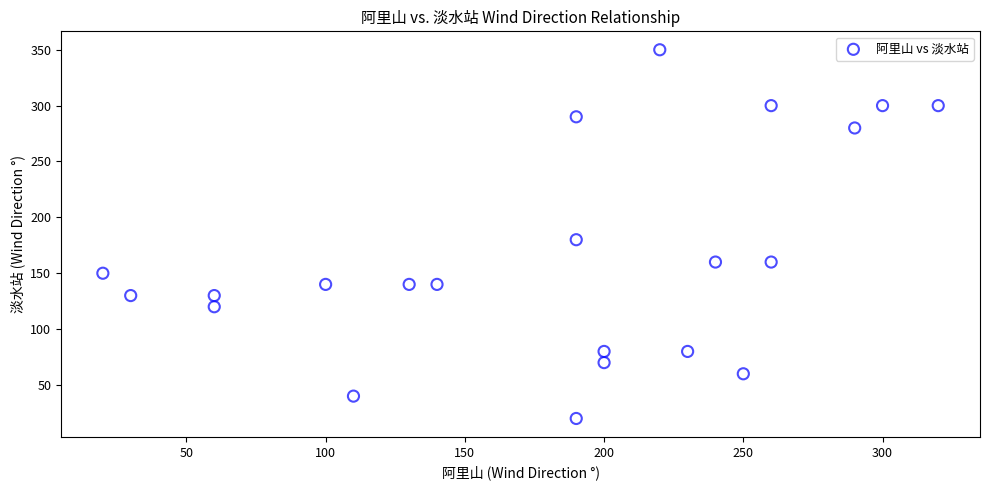

What Y value in the scatter plot is closest to 185?

180